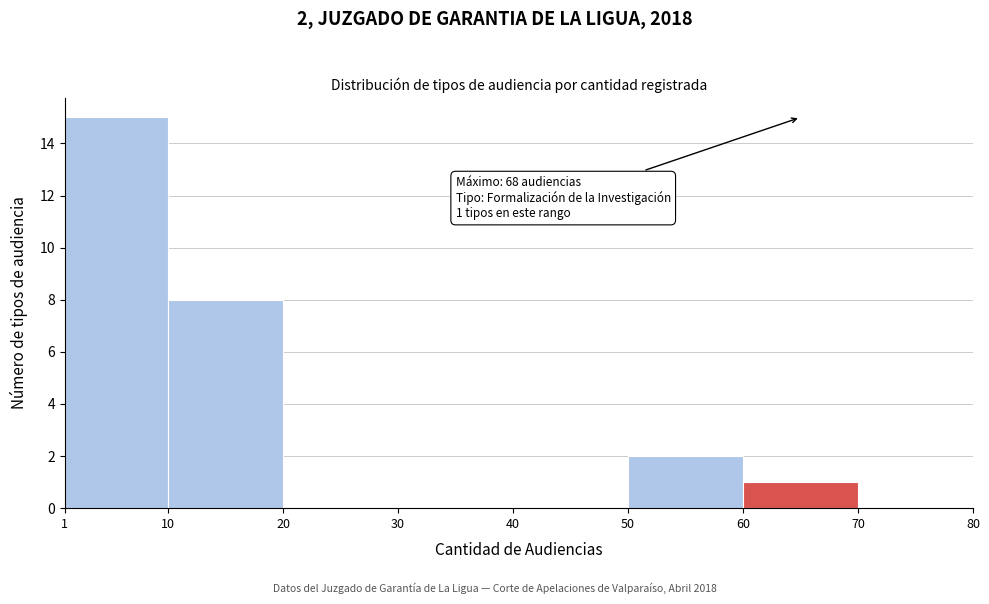

Over which range of the x-axis is the bar tallest?

1 to 10